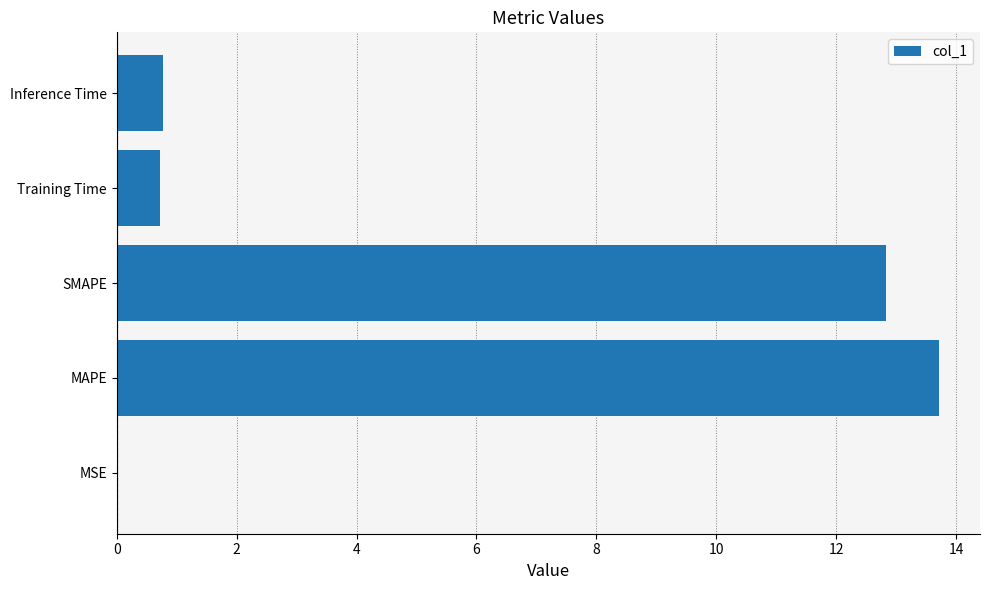

What is the sum of all values?

28.0